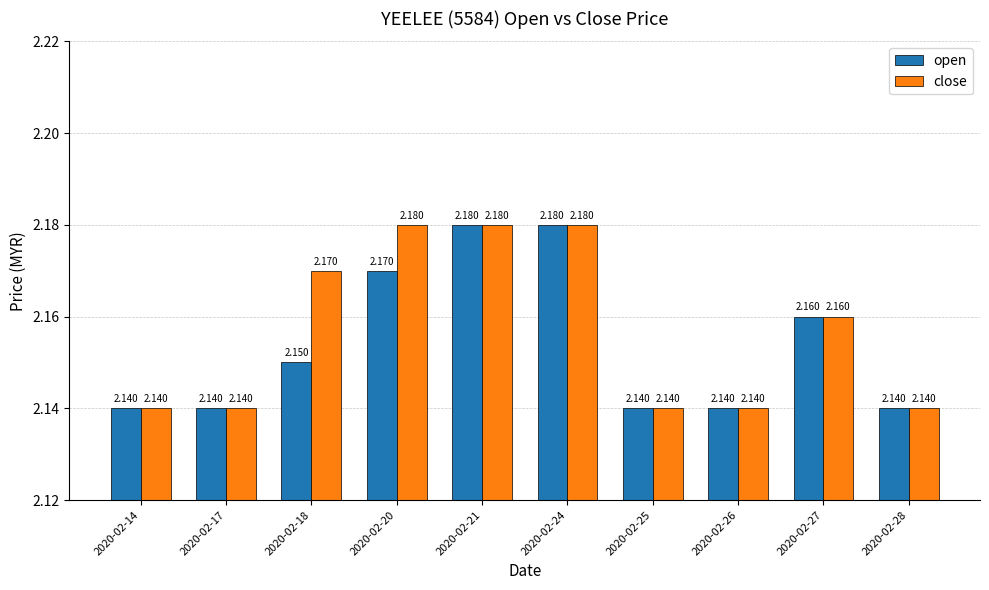

Which series has the largest total across all categories?

close